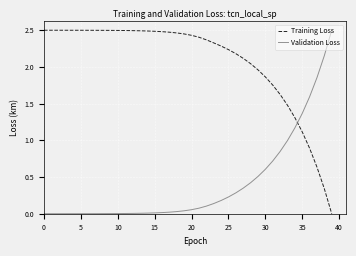

Which series has the largest total across all categories?

Training Loss